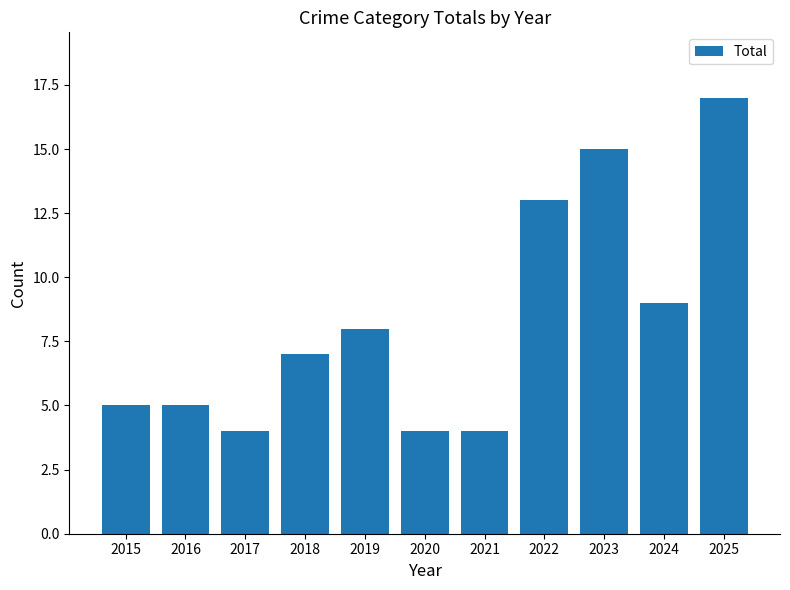

Between 2025 and 2024, which is larger?

2025